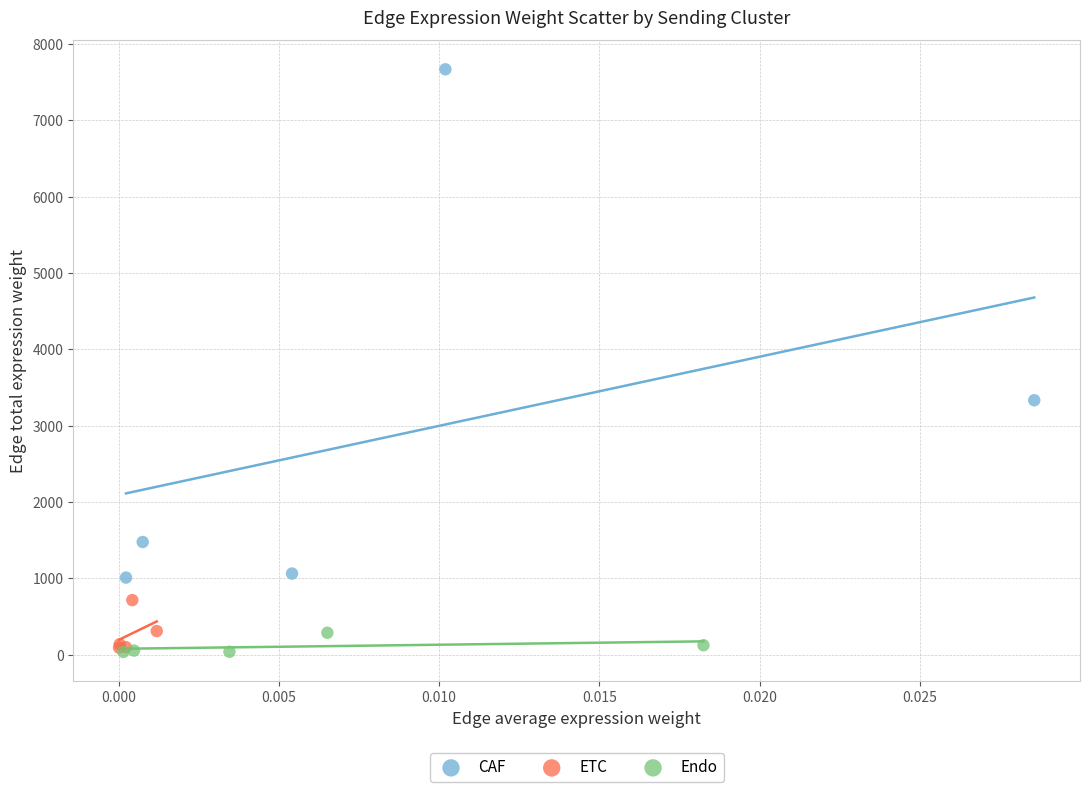

What are all the series names shown in the legend?

CAF, ETC, Endo